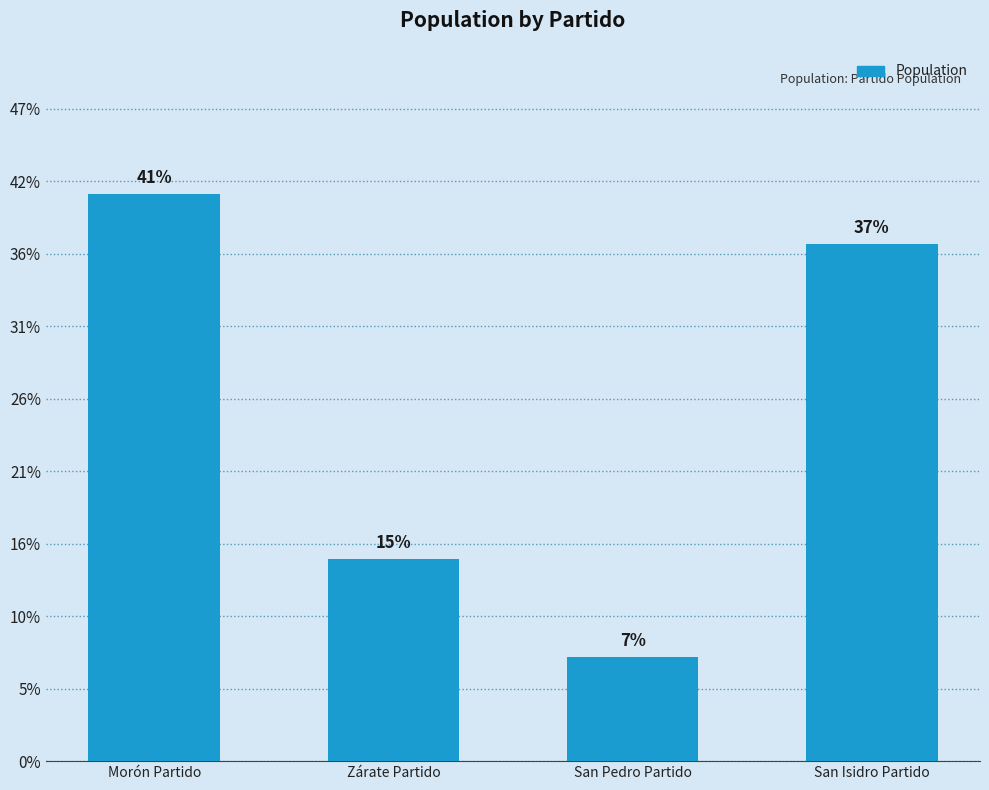

True or false: the data shows 96444 at San Pedro Partido.

False